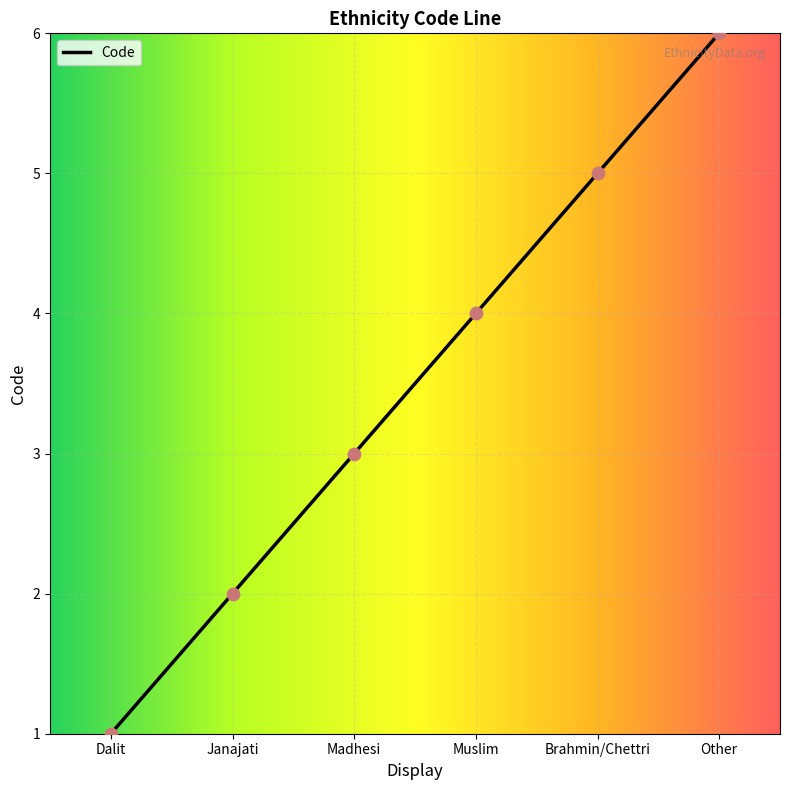

What is the change in value from Dalit to Brahmin/Chettri?

+4